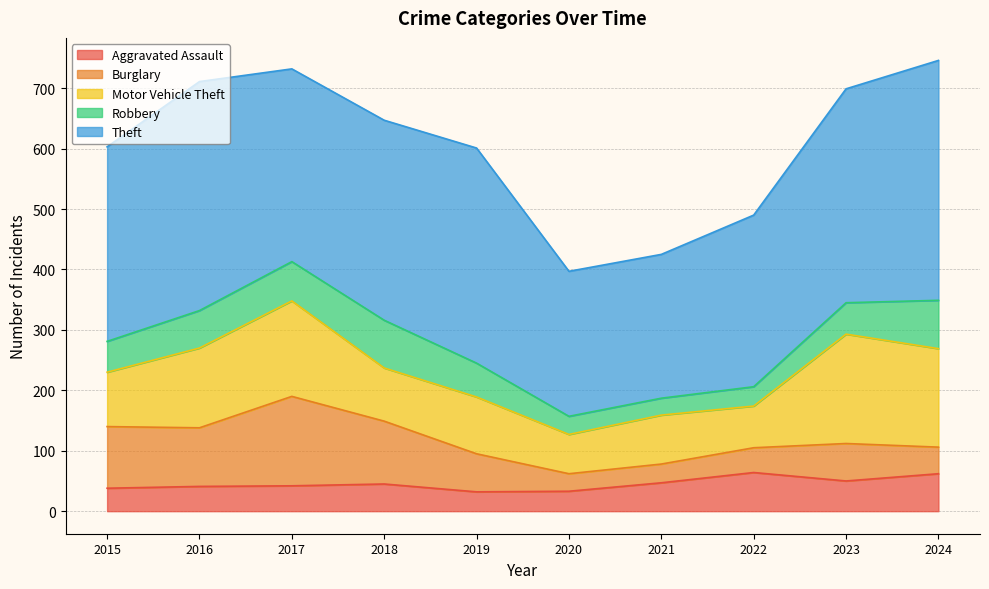

What is the maximum value for Theft?

397